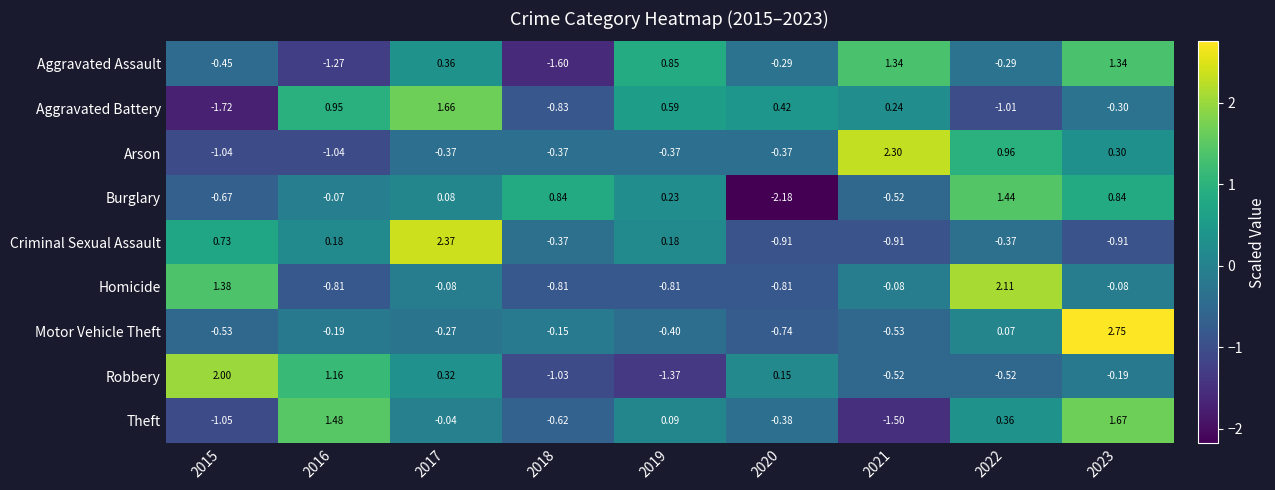

How many values in the Theft series exceed 0?

4